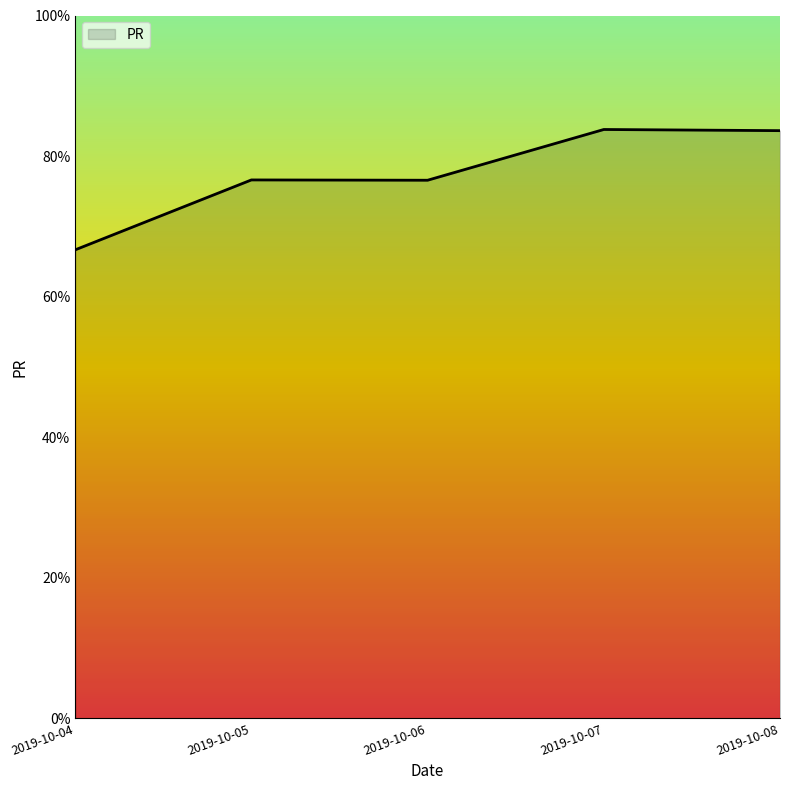

What is the difference between the values at 2019-10-06 and 2019-10-07?

7.2